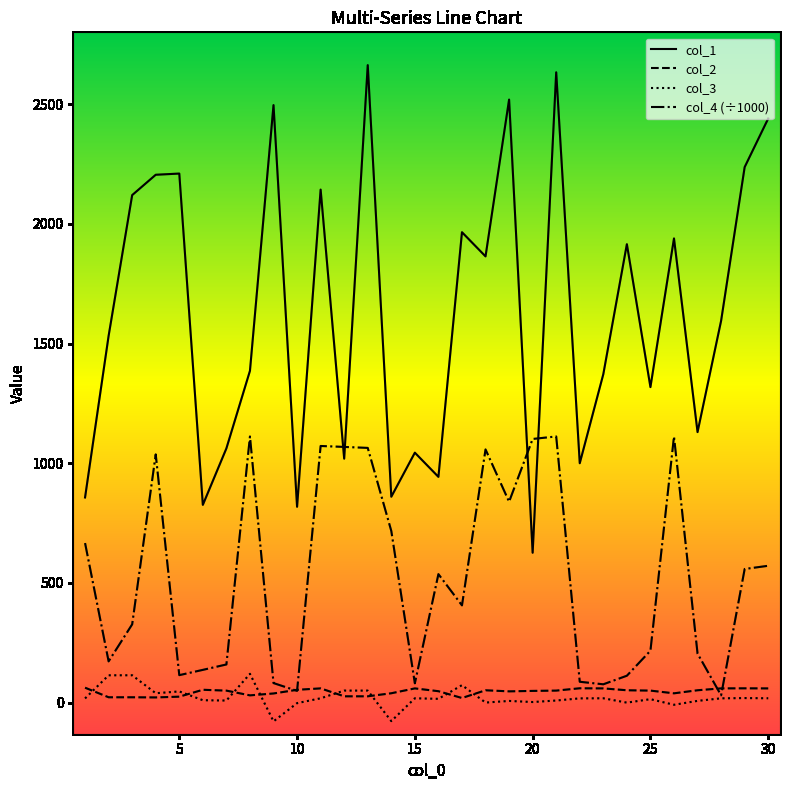

Which series has the widest spread of values?

col_1